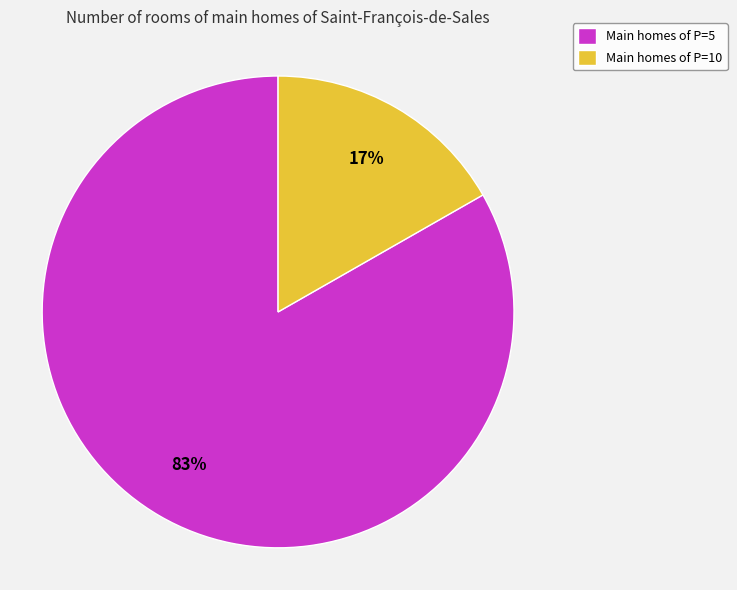

Which category has the biggest portion of the pie?

Main homes of P=5